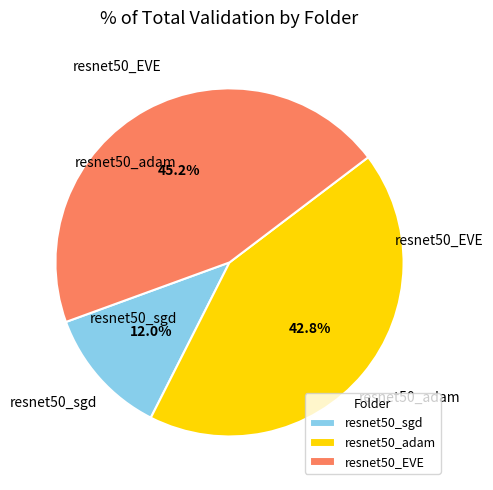

Does resnet50_adam represent more than half of the total?

No